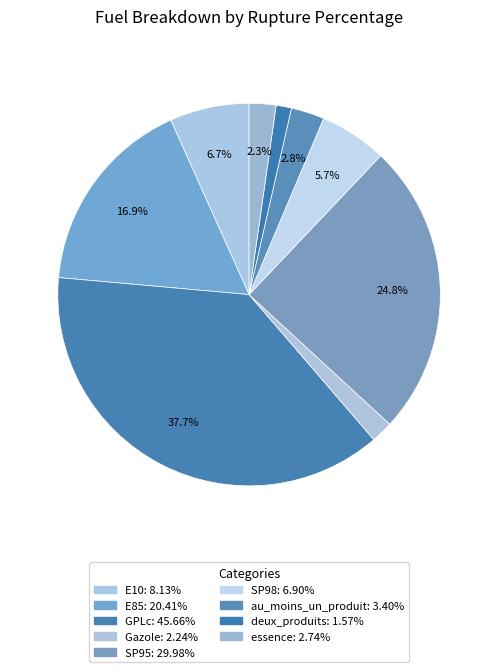

Does any single category account for the majority?

No